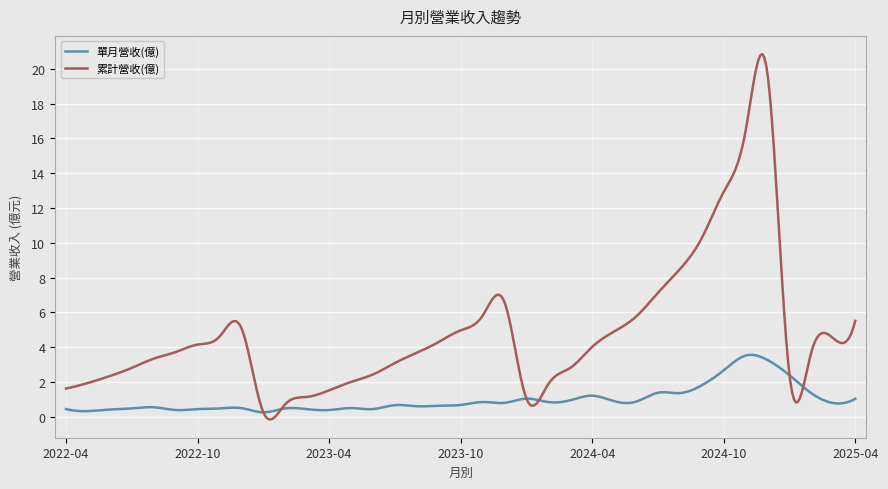

Which series has the widest spread of values?

累計營收(億)